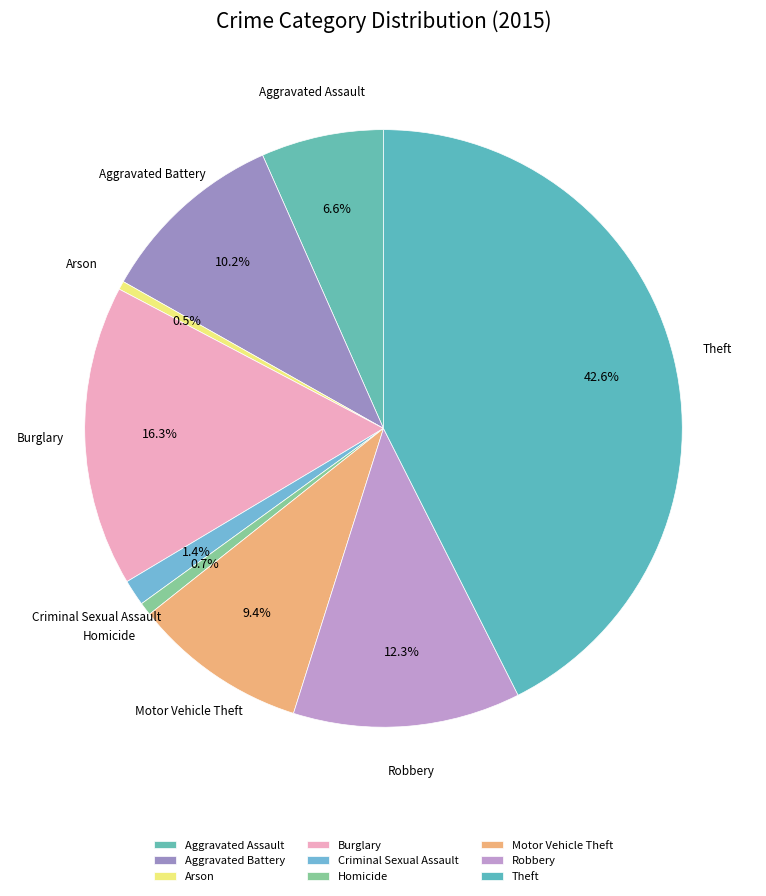

Which slice is the largest?

Theft